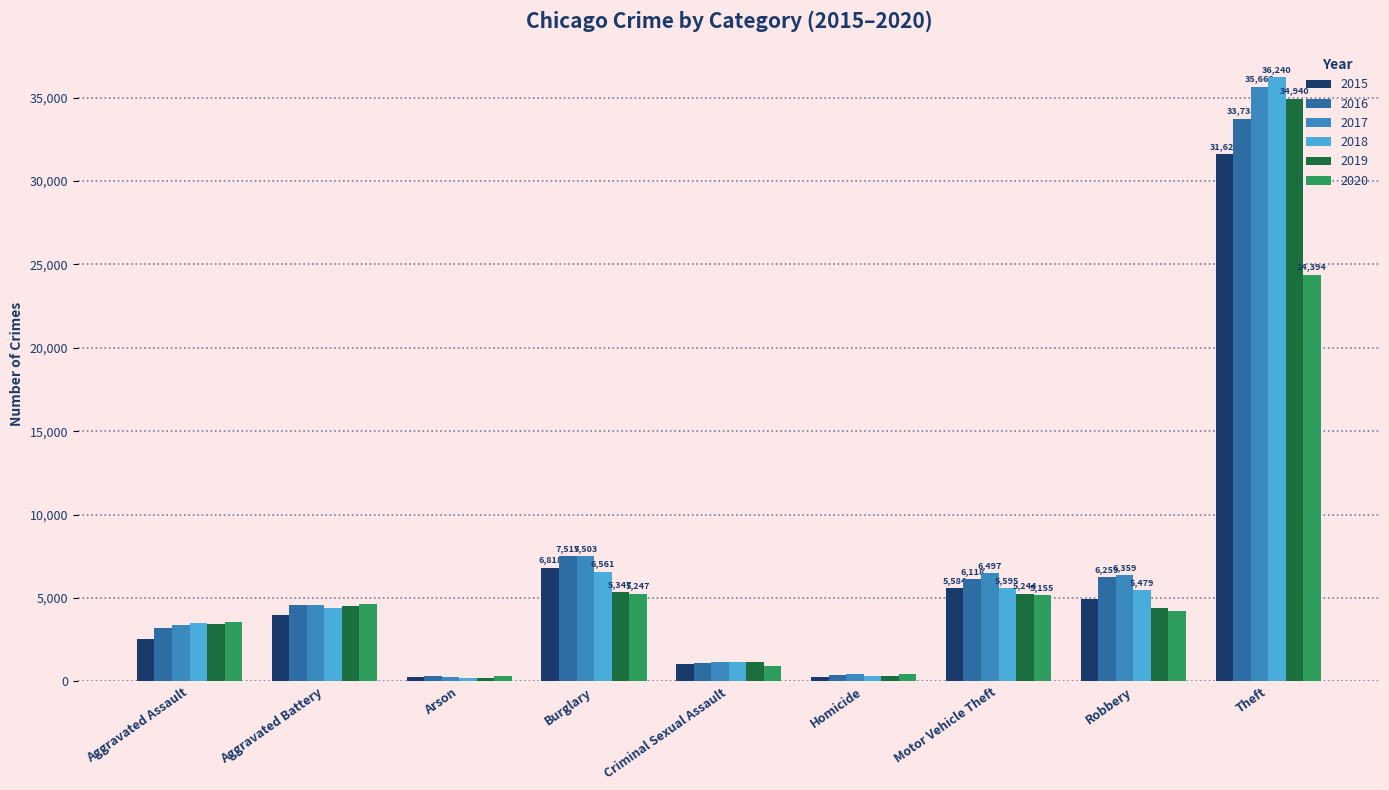

What is the spread (max minus min) of values at Homicide?

179